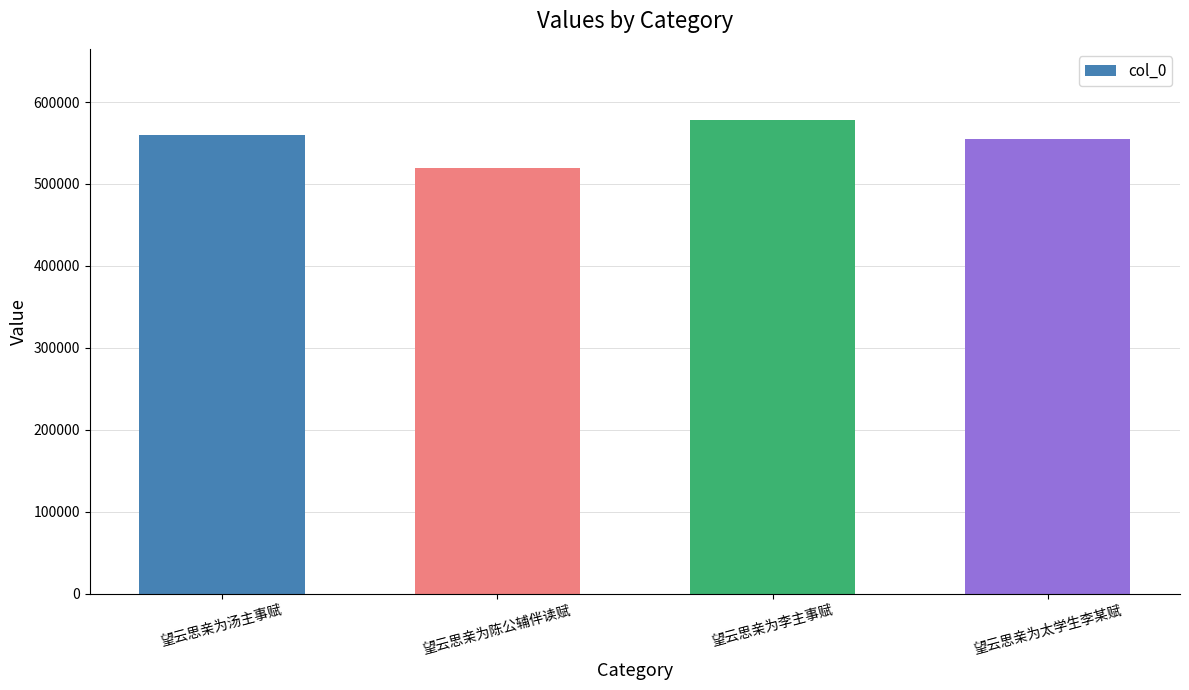

What is the sum of all values?

2212610